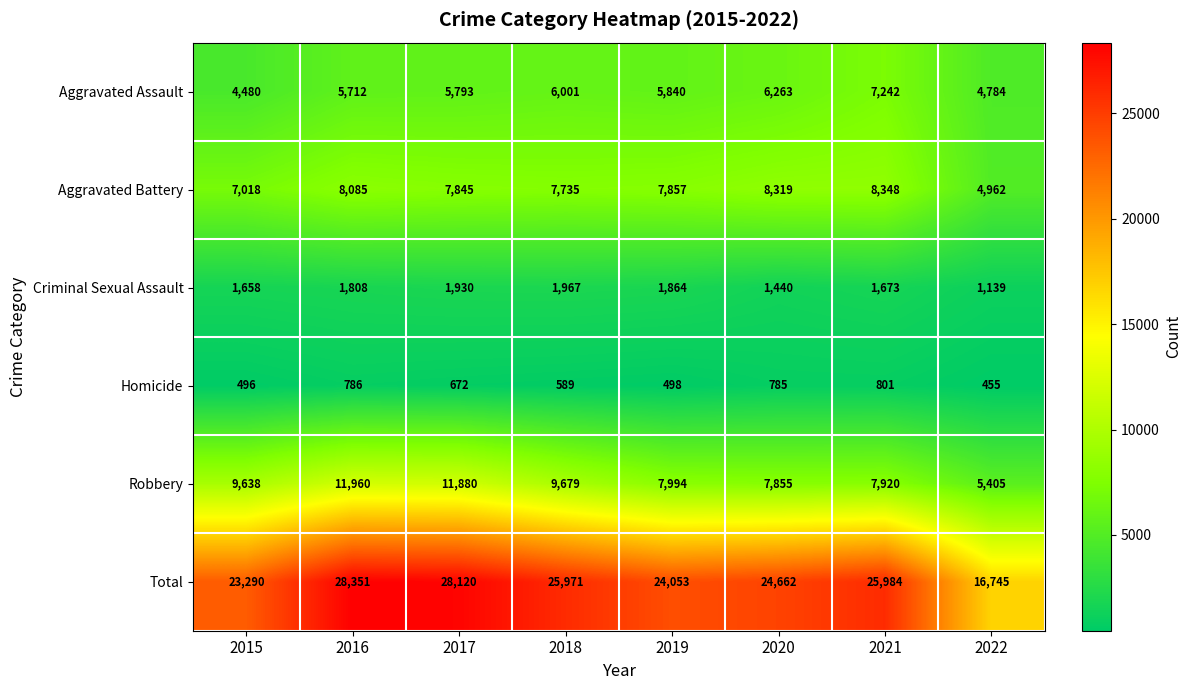

The Robbery series shows 7855 at 2020. True or false?

True